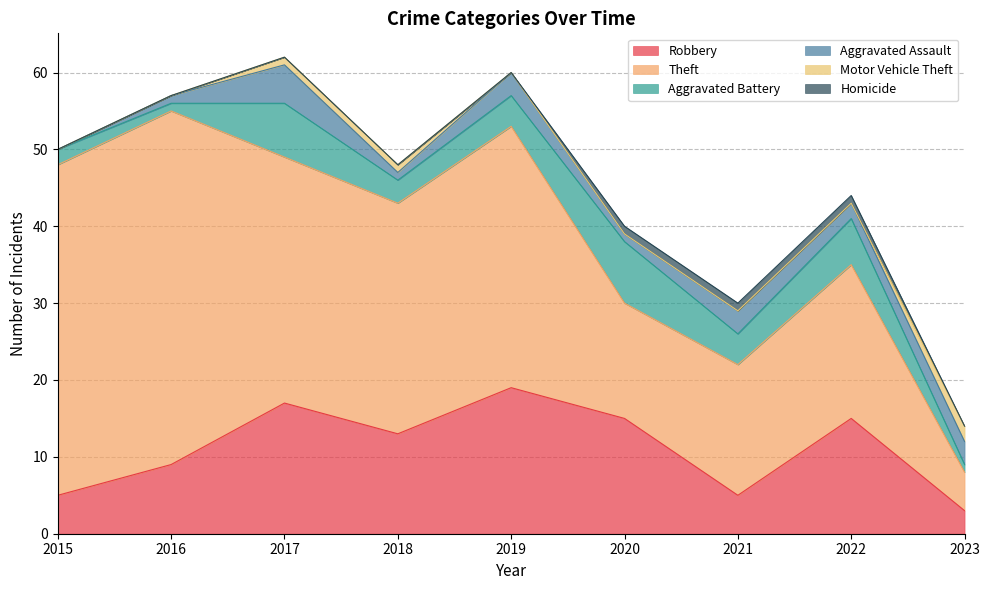

What is the value of the Homicide point at the 8th from the left?

1